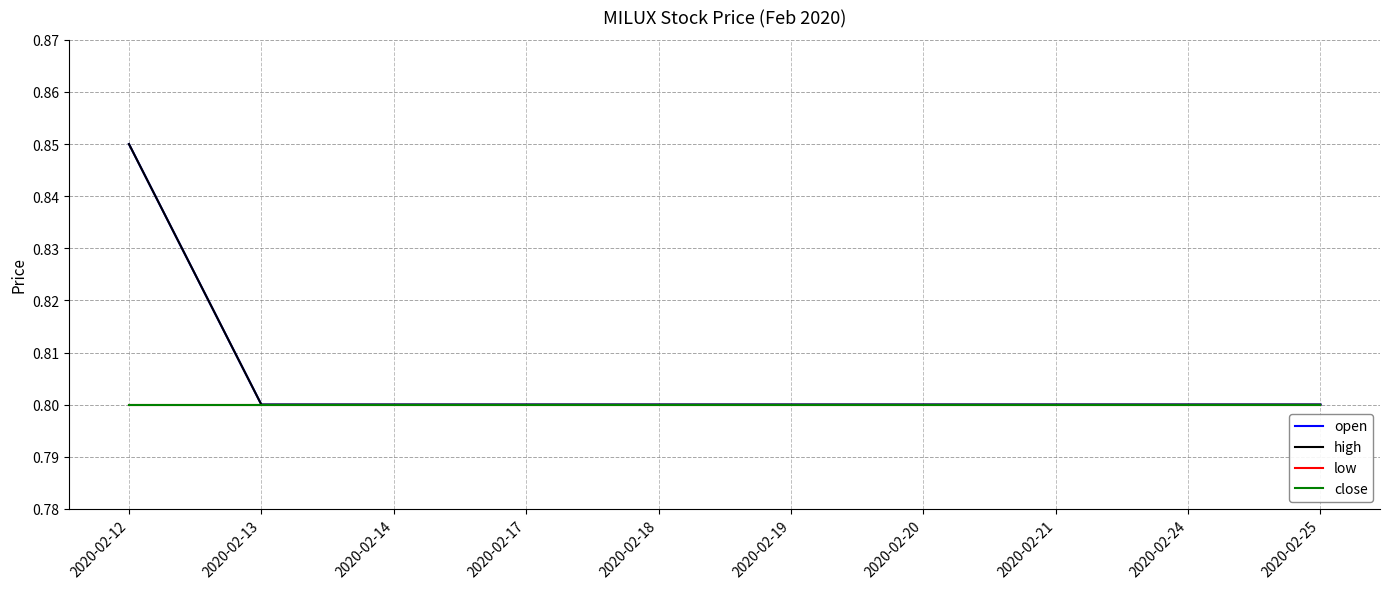

What is the total value across all series at 2020-02-14?

3.2